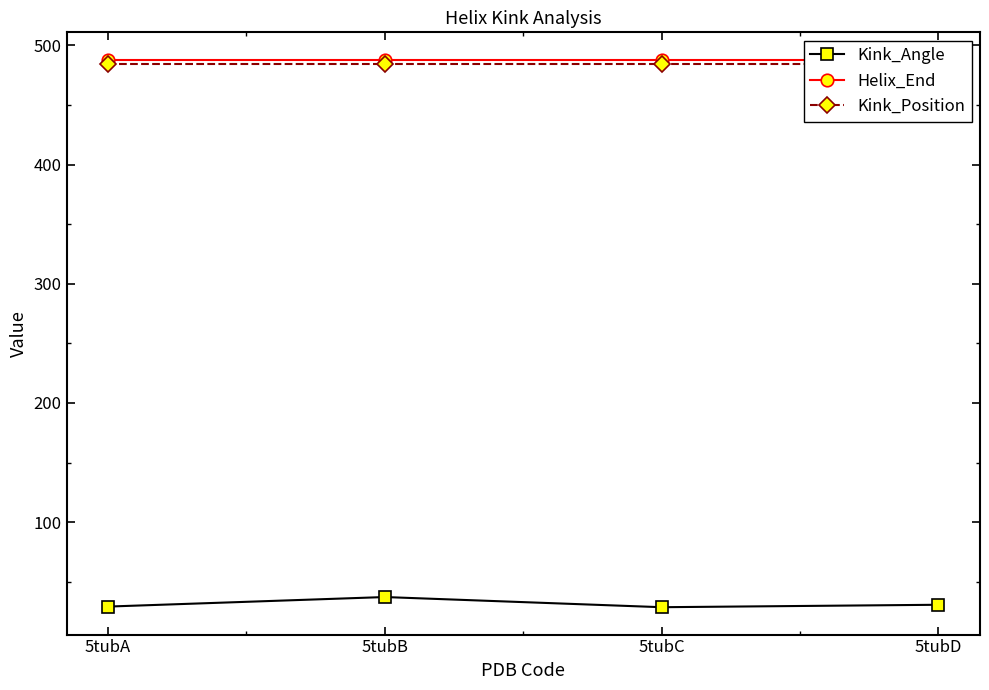

Where is Helix_End nearest to the value 488?

5tubA